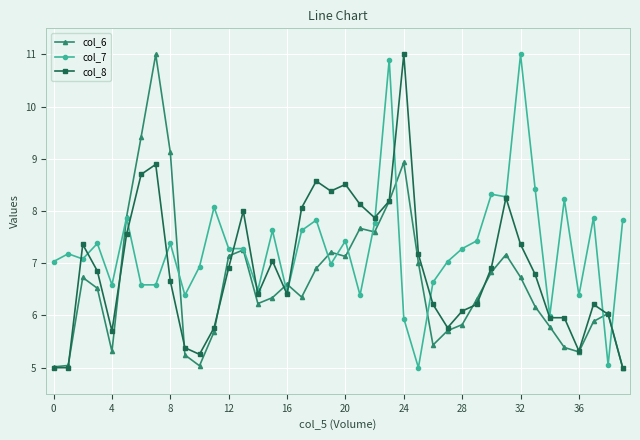

How many lines are shown in the chart?

3